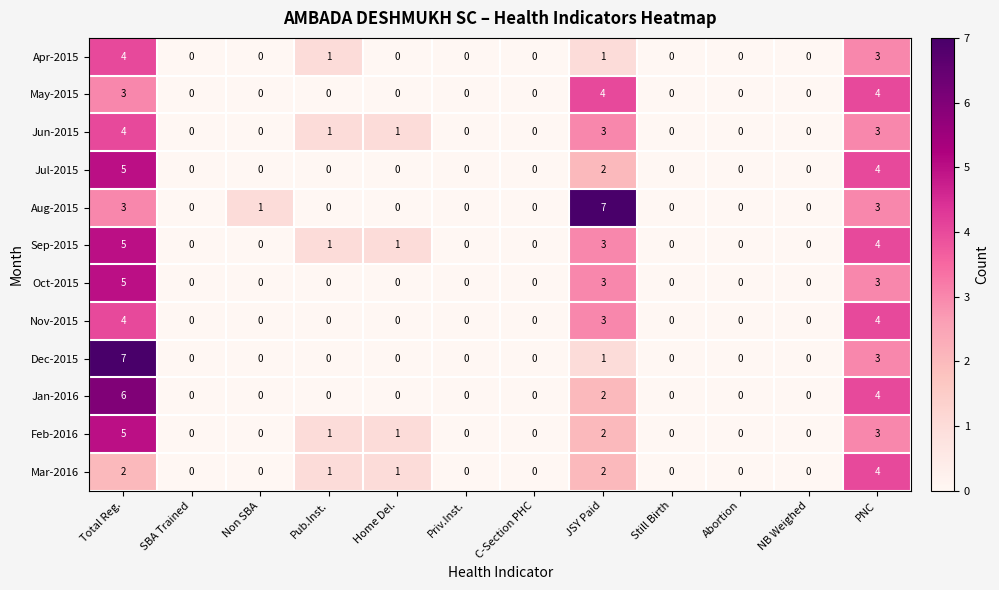

What is the greatest value displayed?

7